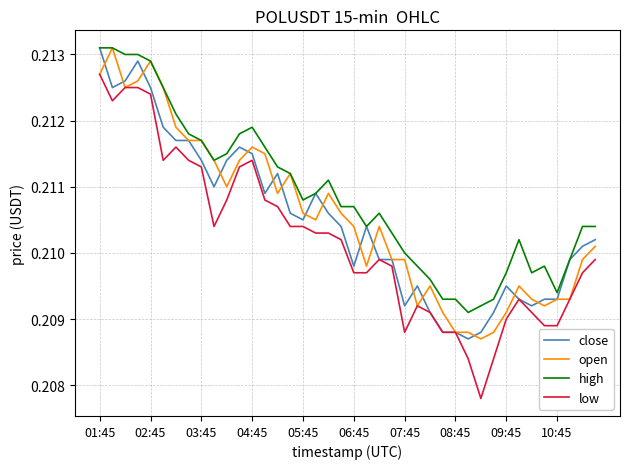

Which series has the largest total across all categories?

high